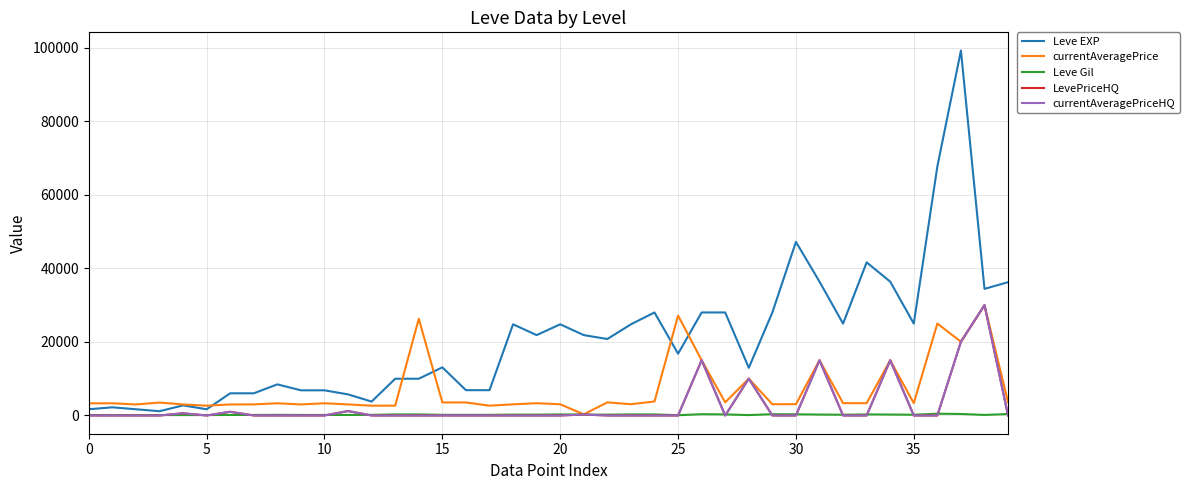

In currentAveragePriceHQ, how many points are lower than both neighbors (excluding endpoints)?

2